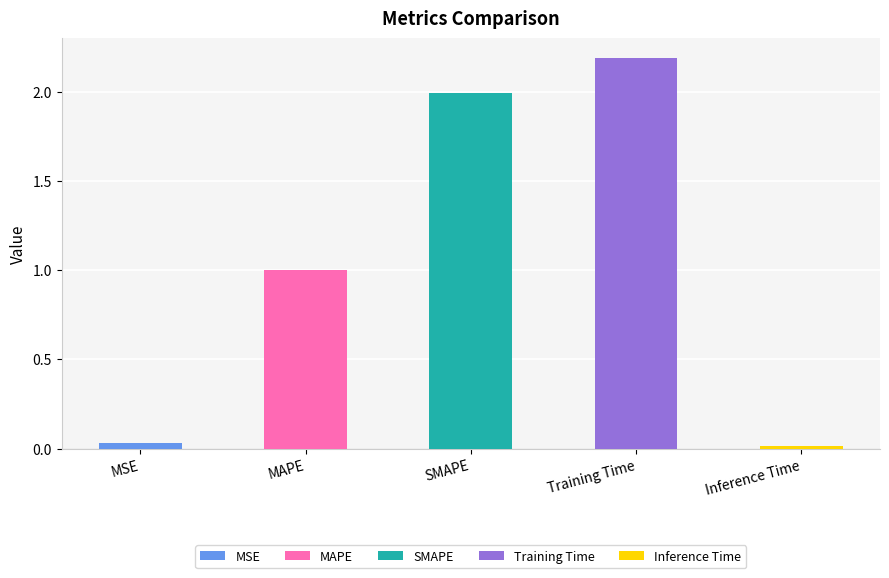

Approximately how many times larger is the value at SMAPE compared to Training Time?

0.9